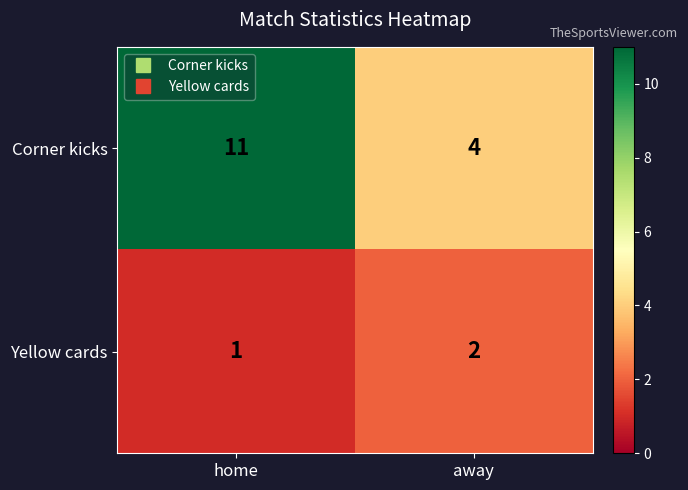

What is the spread (max minus min) of values at away?

2